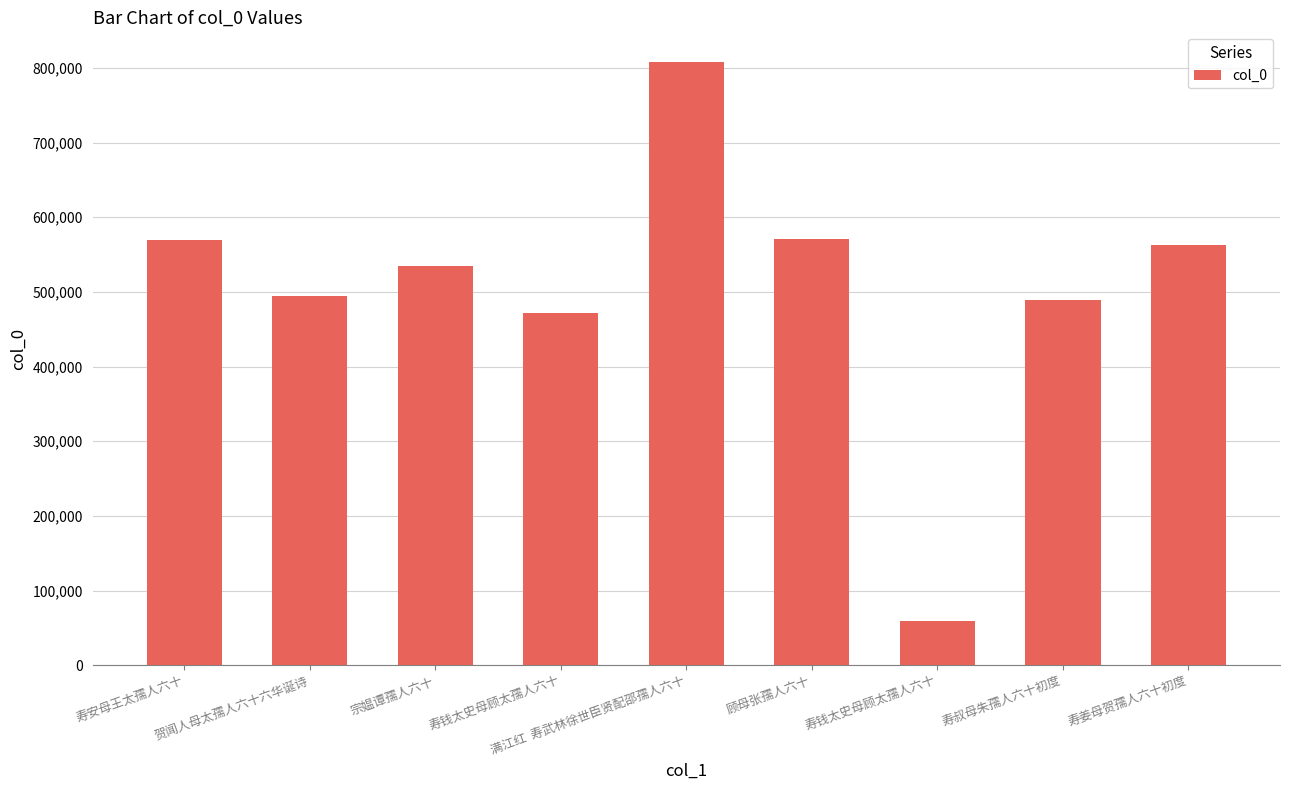

Reading right to left, extract all data points from this chart.

563107	488607	58579	570390	807251	471209	535063	494298	568994